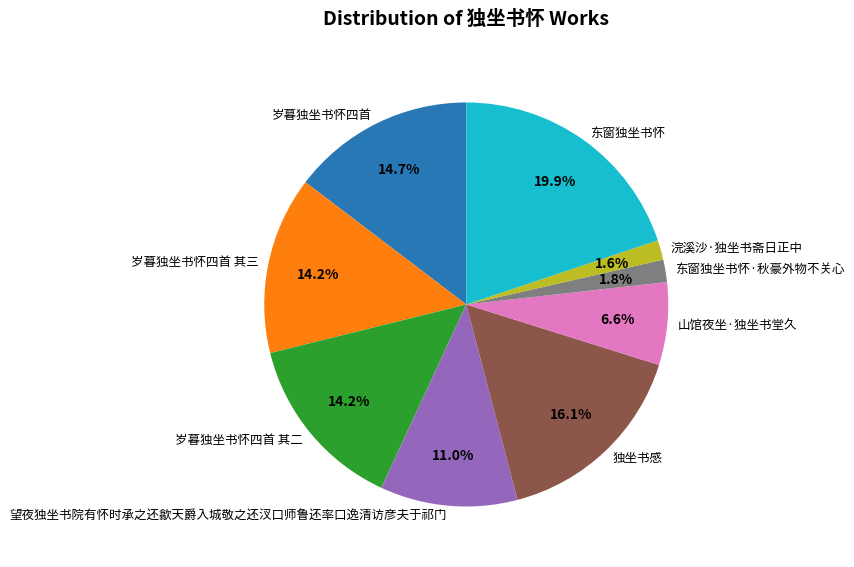

What is the largest slice in the pie chart?

东窗独坐书怀